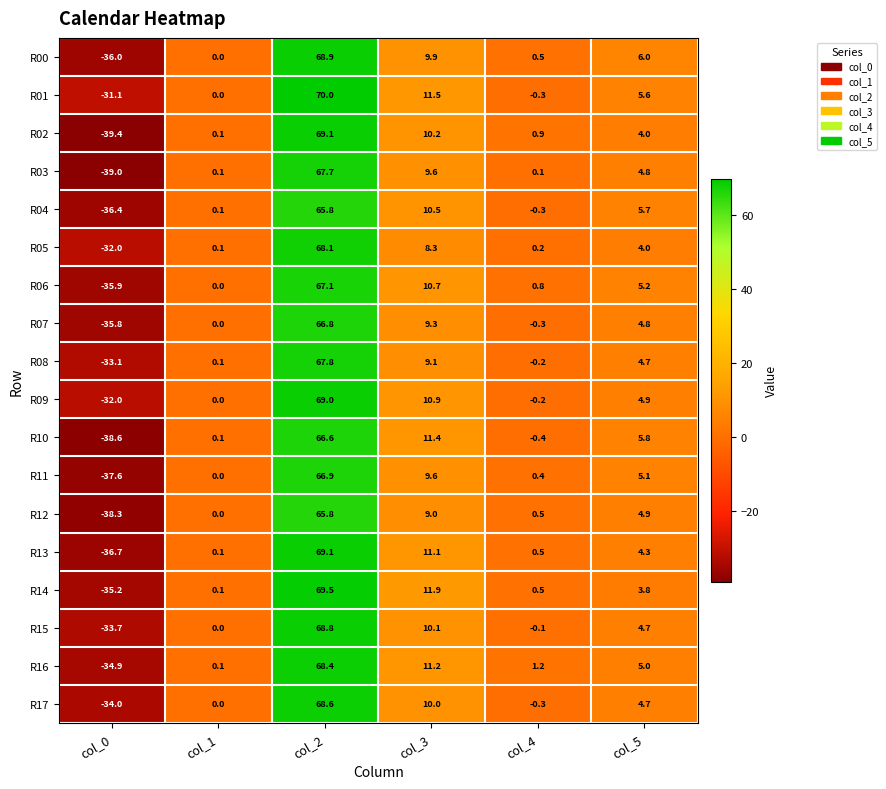

What is the total value across all series at col_5?

88.0